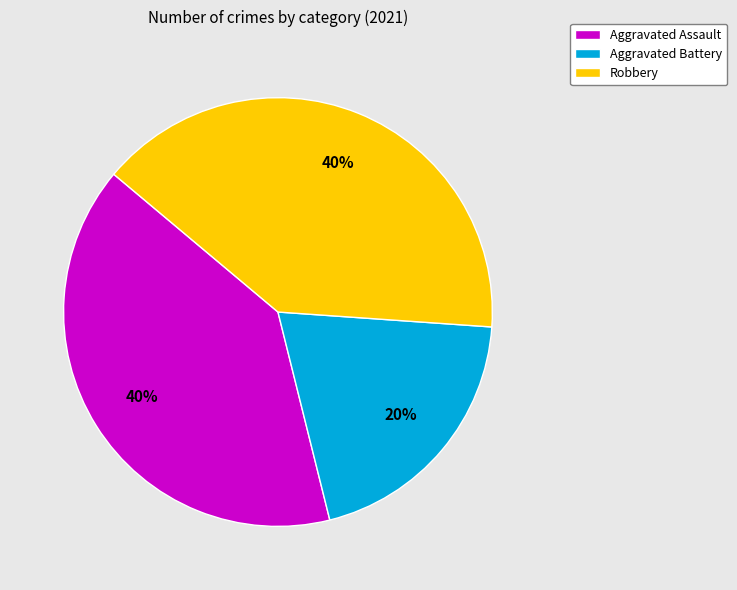

To the nearest percent, what portion does Aggravated Assault represent?

40%